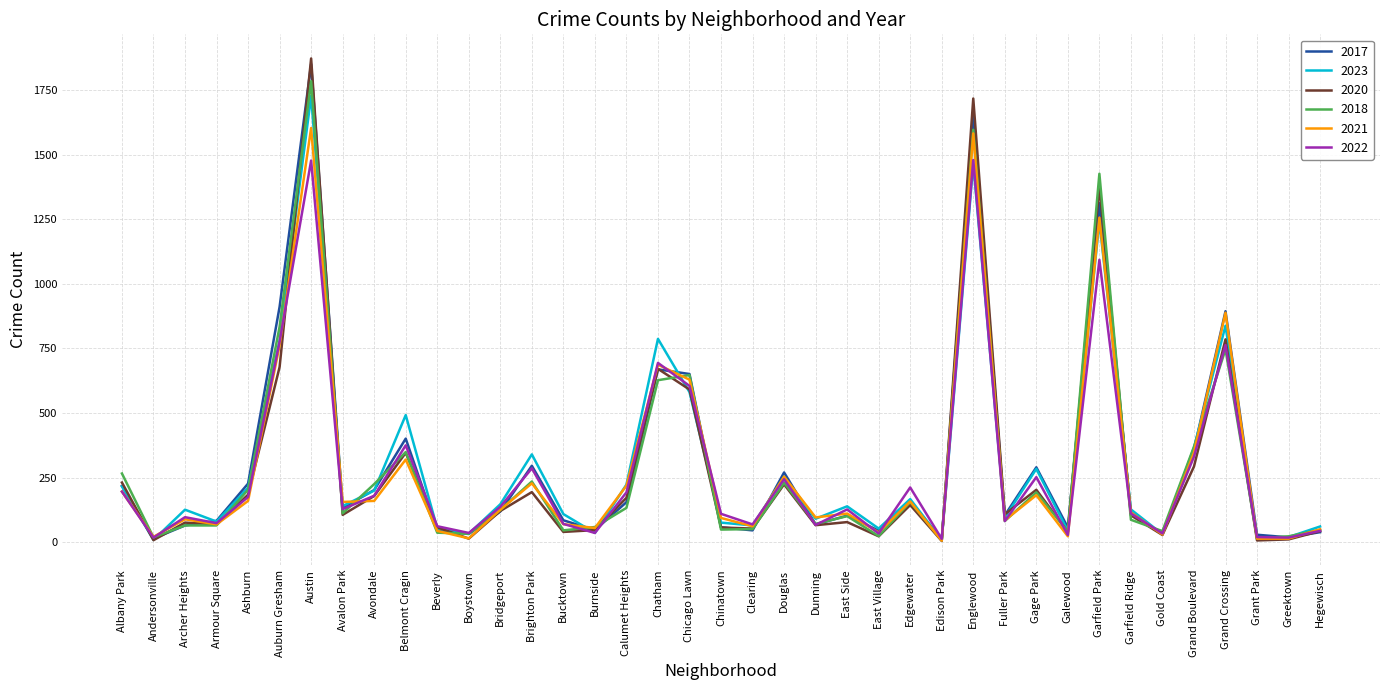

At which label does 2017 reach its peak?

Austin